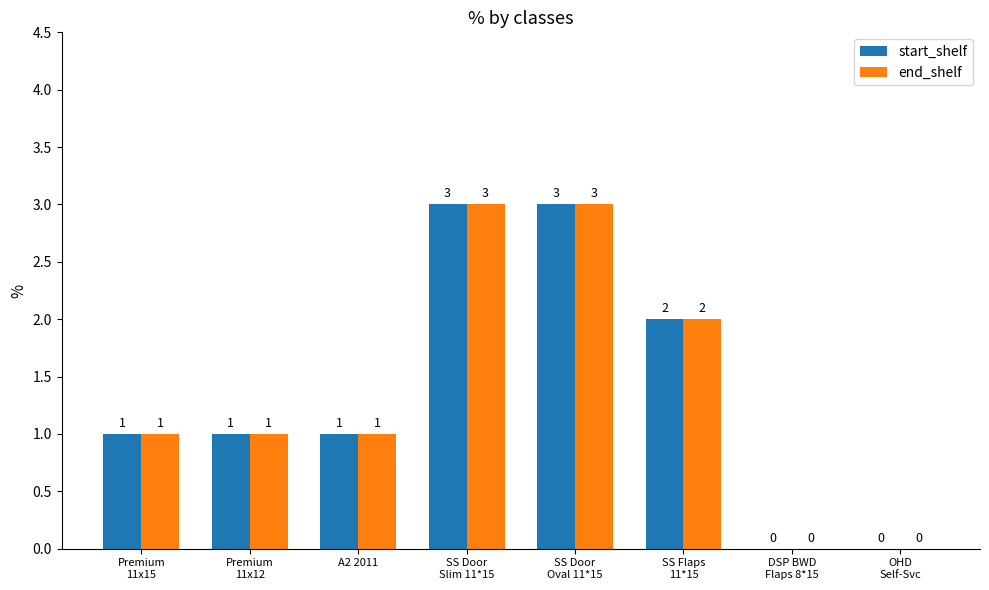

How many data points does each series have?

8